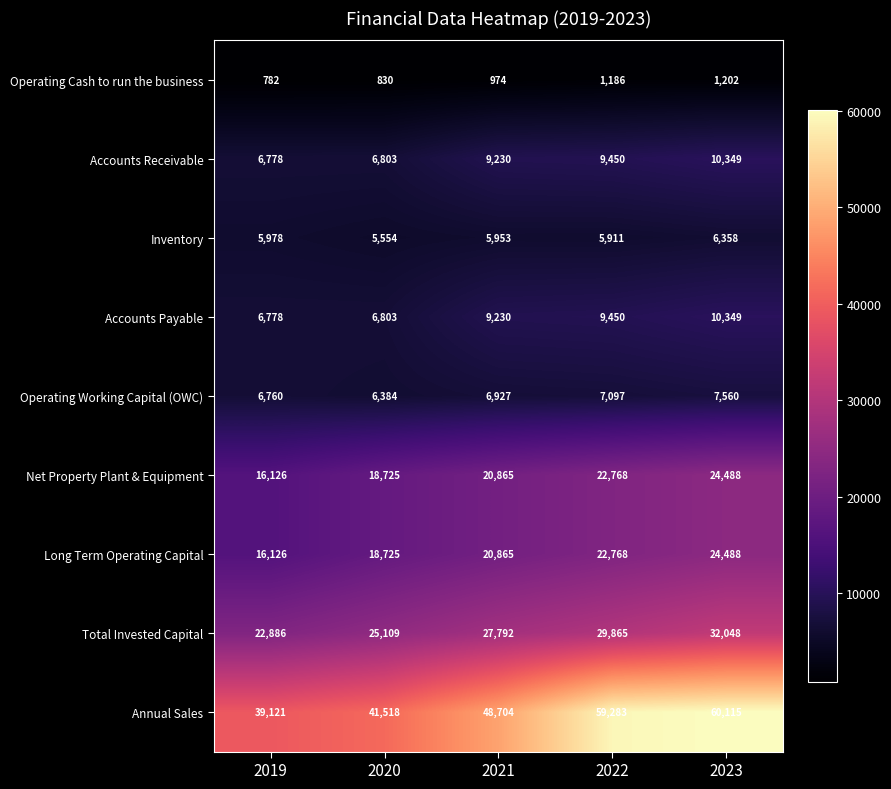

Where is Long Term Operating Capital nearest to the value 20307?

2021